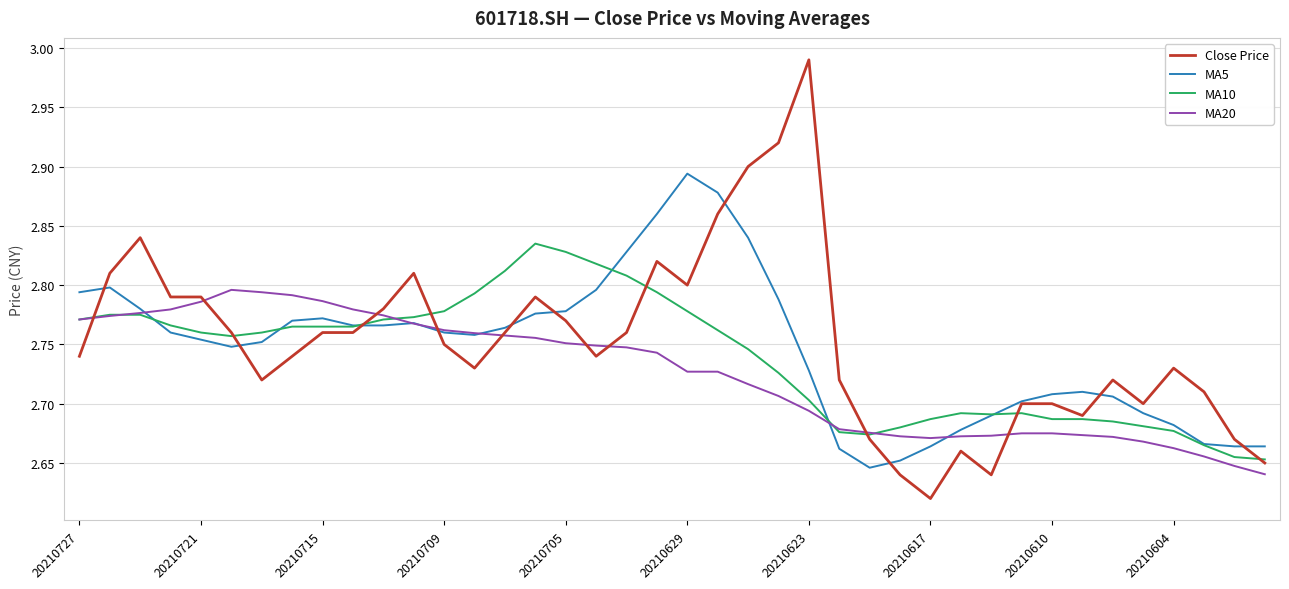

Which series has the largest range (max minus min)?

Close Price